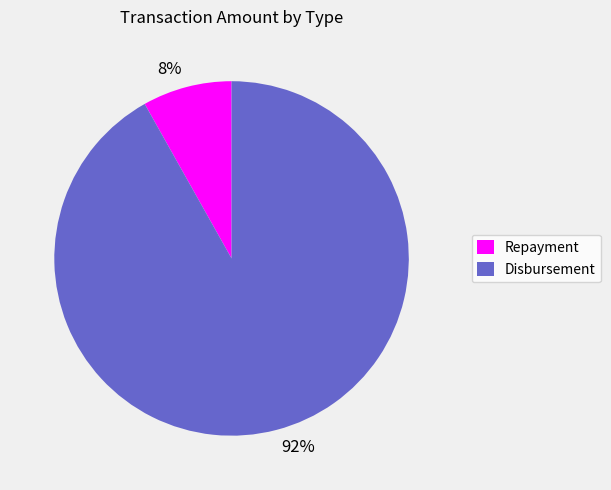

Which slice is the largest?

Disbursement